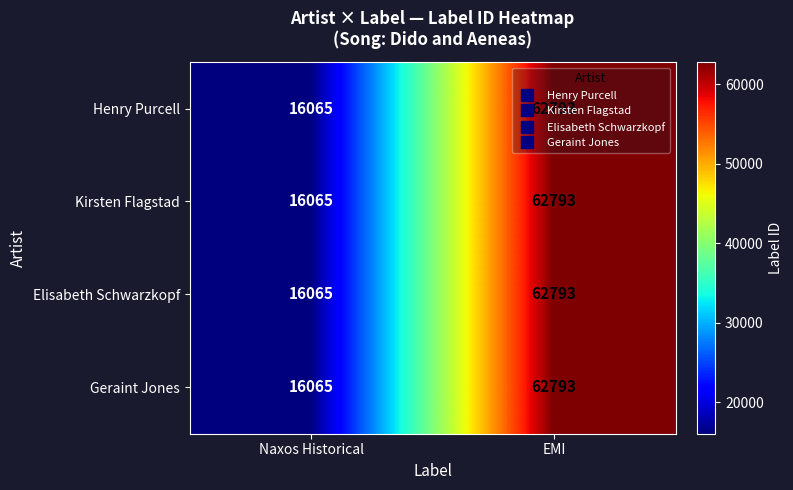

At which category is the sum across all series the highest?

EMI